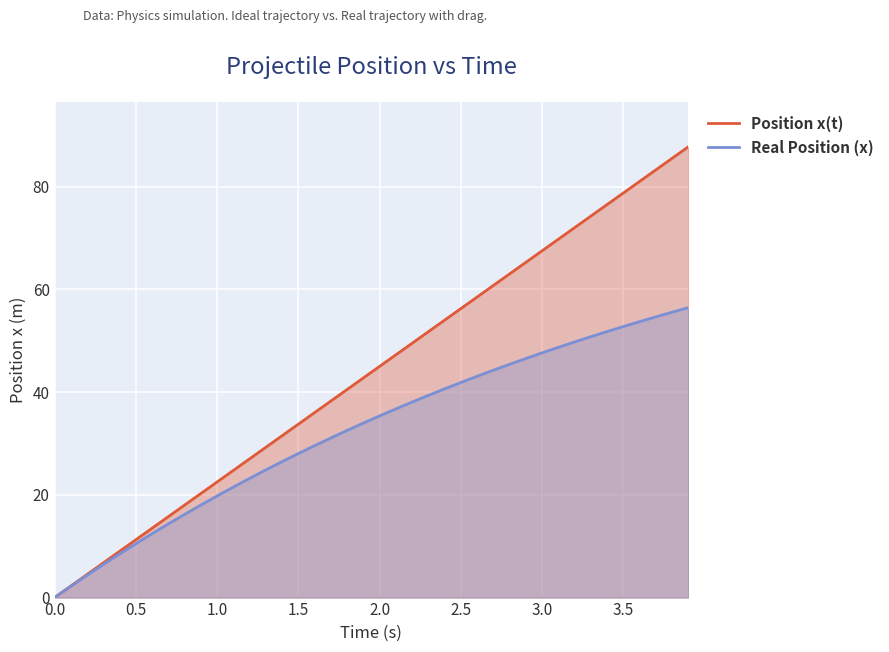

How many data points in Position x(t) are less than 45?

20